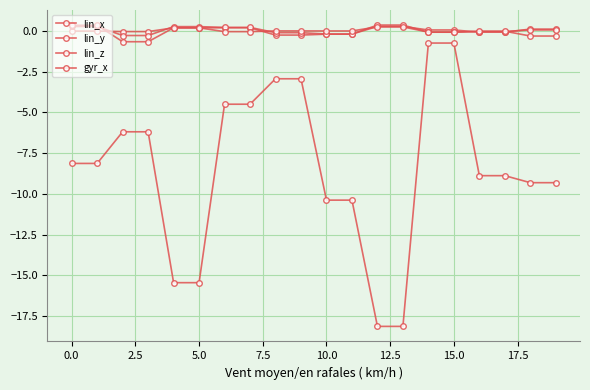

Does the chart have visible grid lines?

Yes